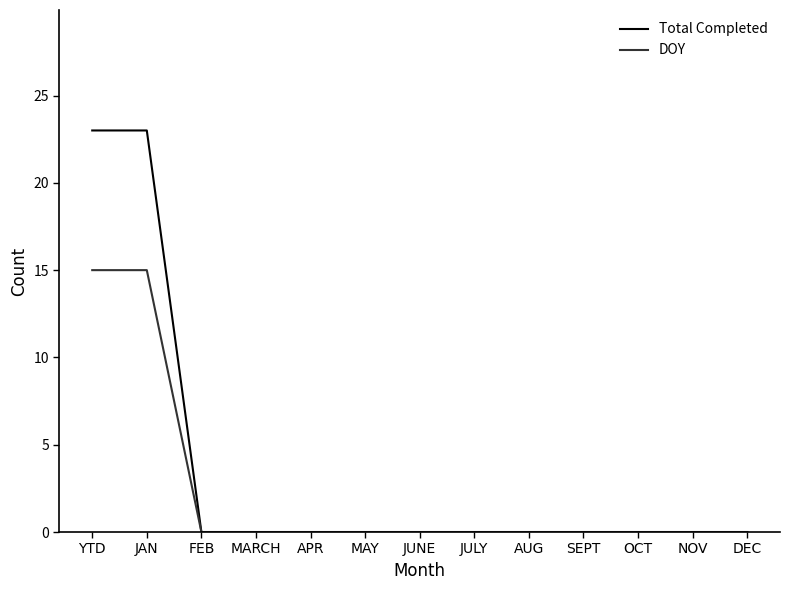

What position from the right is OCT?

3